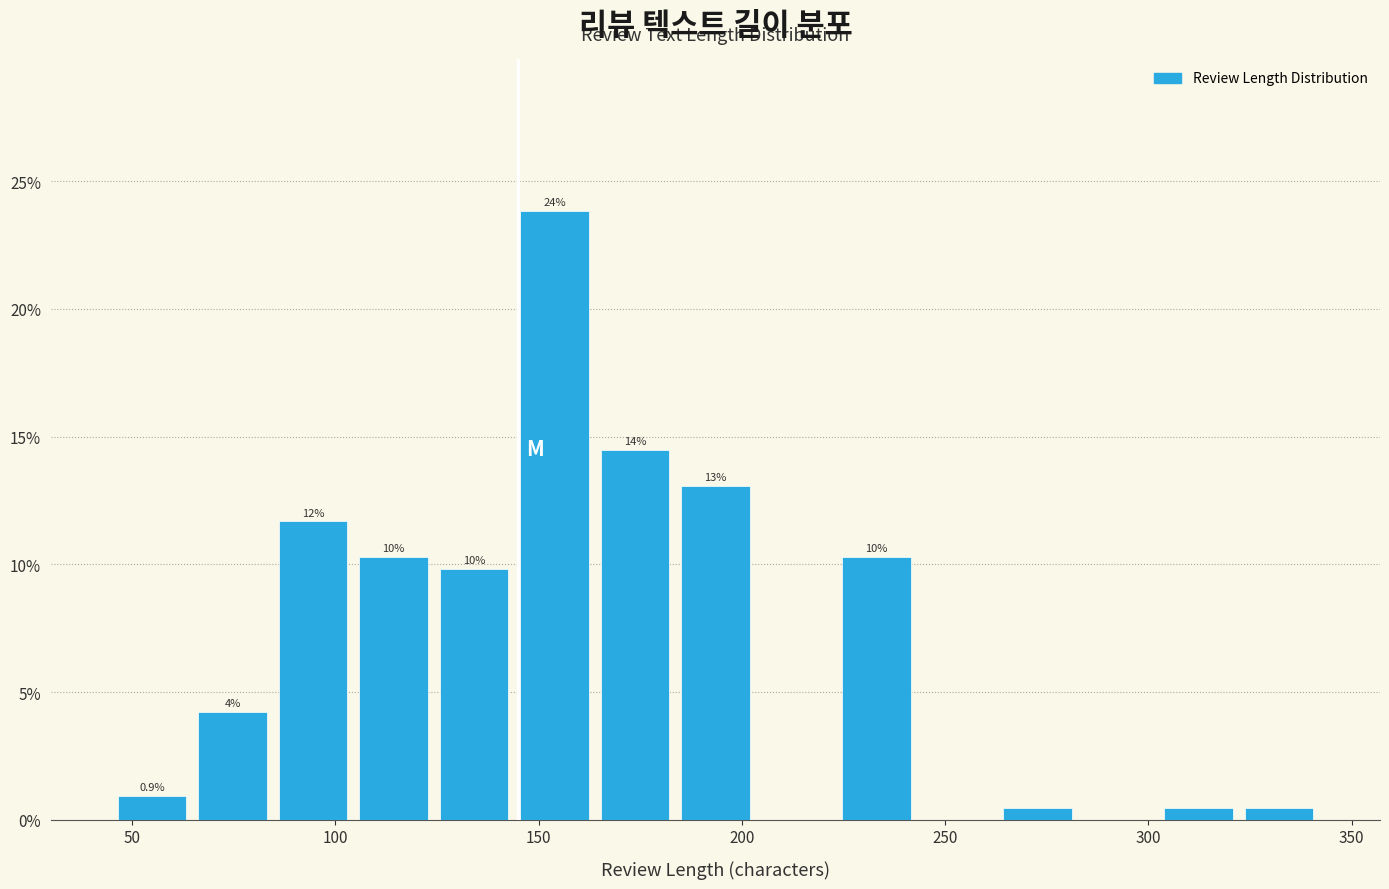

Read against the x-axis, roughly where is the centre of the tallest bar?

155